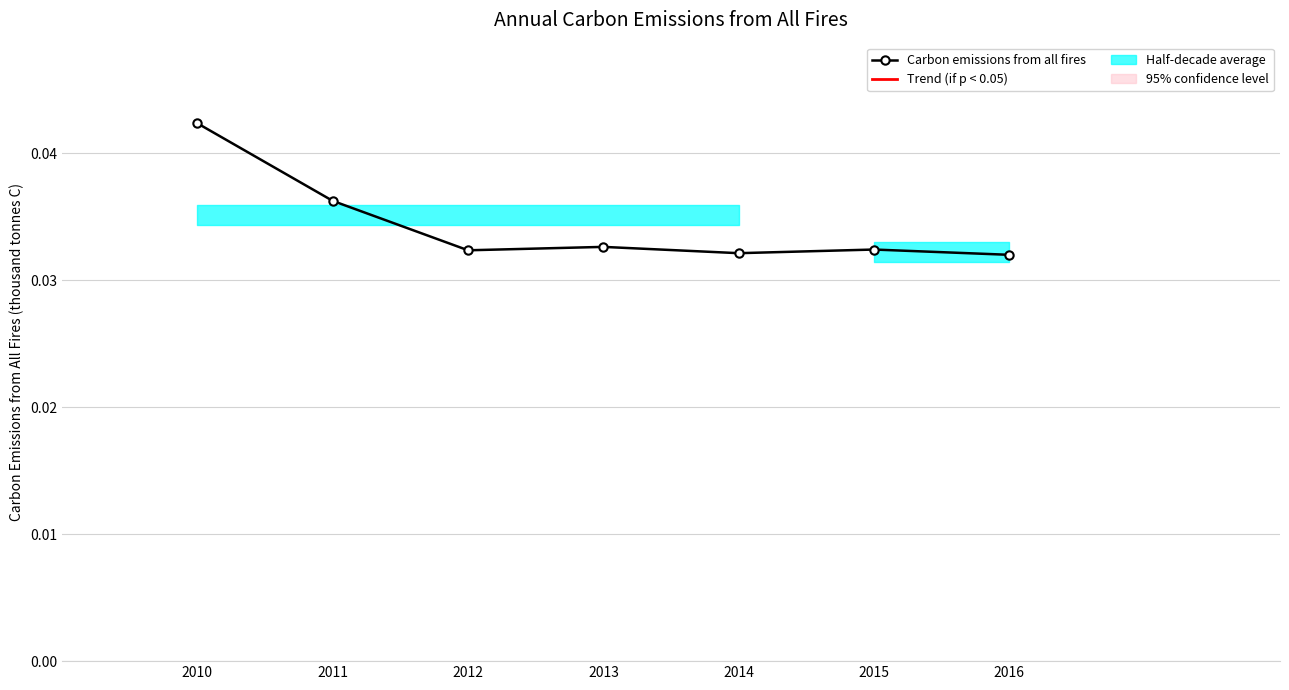

Does the chart display data point markers on the line(s)?

Yes